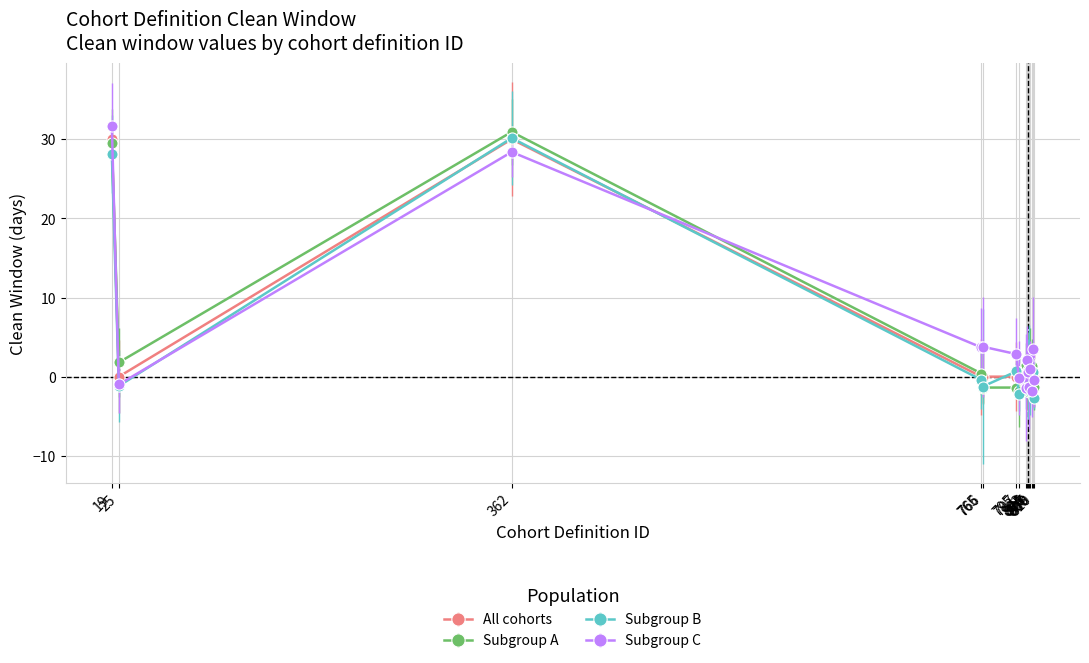

What is the value of the Subgroup B point at the 2nd from the left?

-1.2